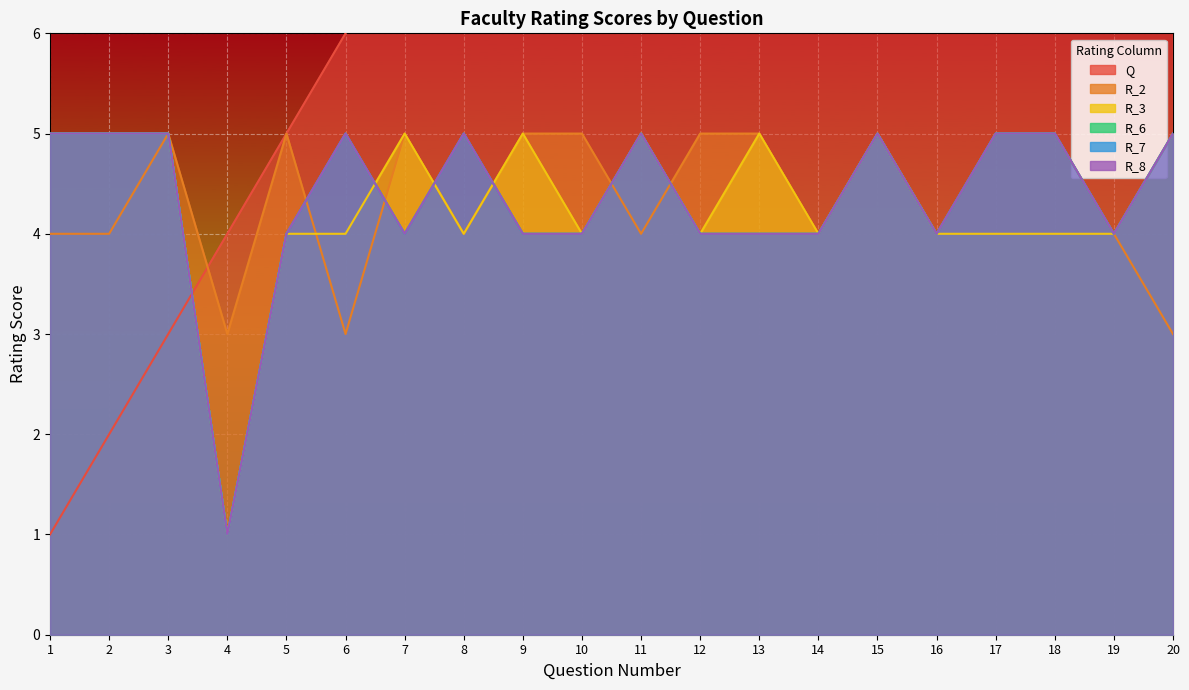

What is the value of the R_3 point at the 6th from the left?

4